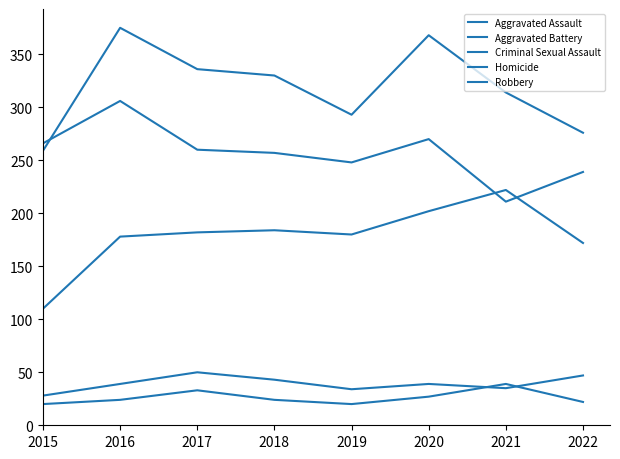

Reading left to right, extract all data points from this chart.

Aggravated Assault: 2015=110	2016=178	2017=182	2018=184	2019=180	2020=202	2021=222	2022=172
Aggravated Battery: 2015=259	2016=375	2017=336	2018=330	2019=293	2020=368	2021=314	2022=276
Criminal Sexual Assault: 2015=28	2016=39	2017=50	2018=43	2019=34	2020=39	2021=35	2022=47
Homicide: 2015=20	2016=24	2017=33	2018=24	2019=20	2020=27	2021=39	2022=22
Robbery: 2015=266	2016=306	2017=260	2018=257	2019=248	2020=270	2021=211	2022=239